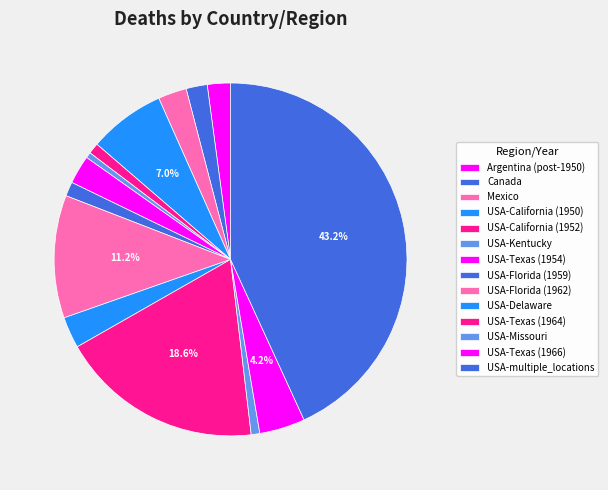

To the nearest percent, what portion does USA-California (1952) represent?

1%